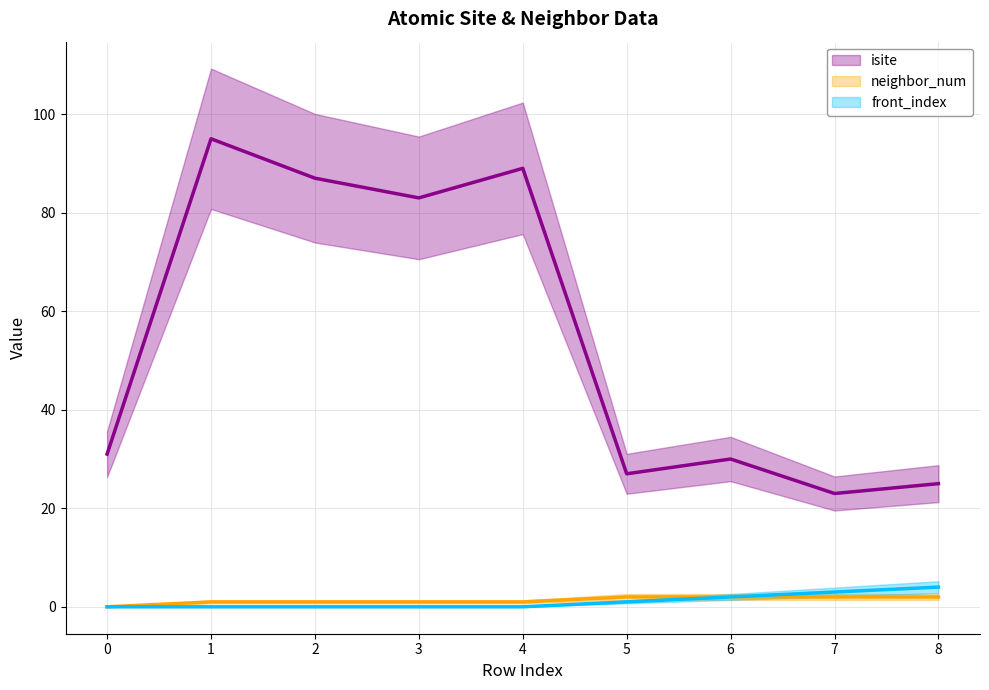

Reading right to left, what are all the values shown in this chart?

isite: 25	23	30	27	89	83	87	95	31
neighbor_num: 2	2	2	2	1	1	1	1	0
front_index: 4	3	2	1	0	0	0	0	0